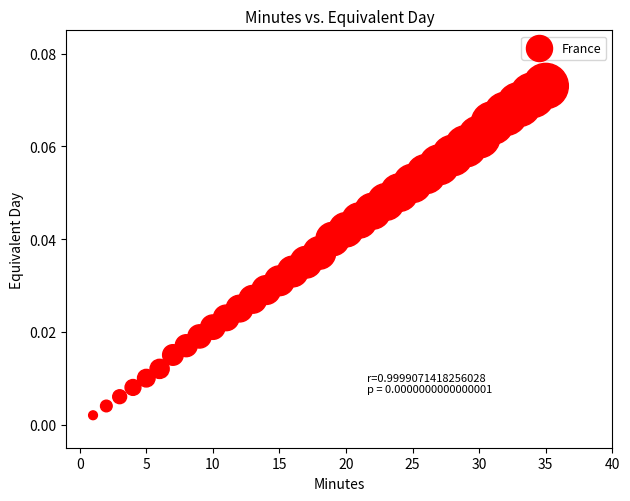

What is the range of X values (max minus min)?

34.0